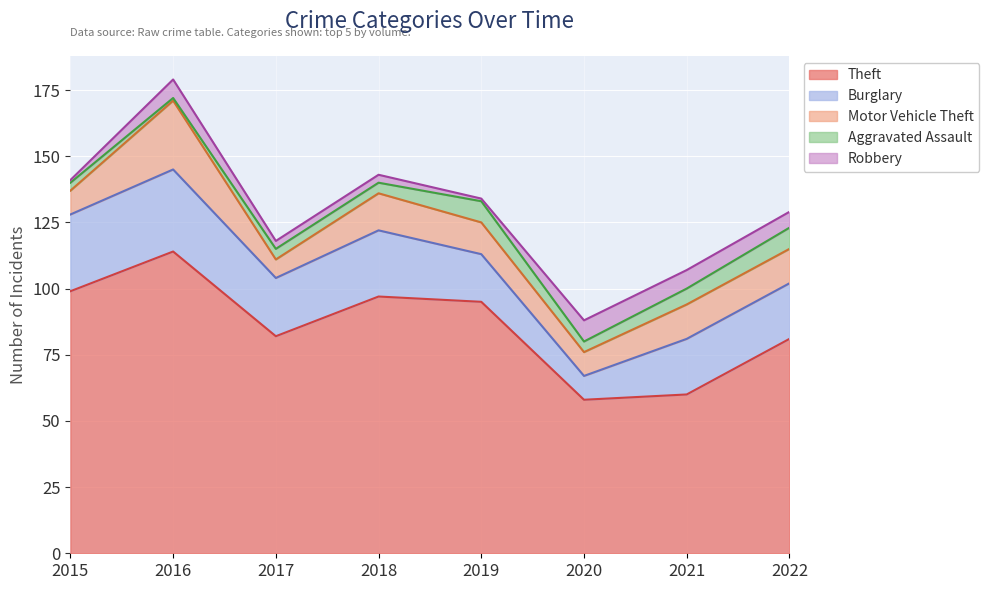

The value of Motor Vehicle Theft at 2018 is 25. True or false?

False